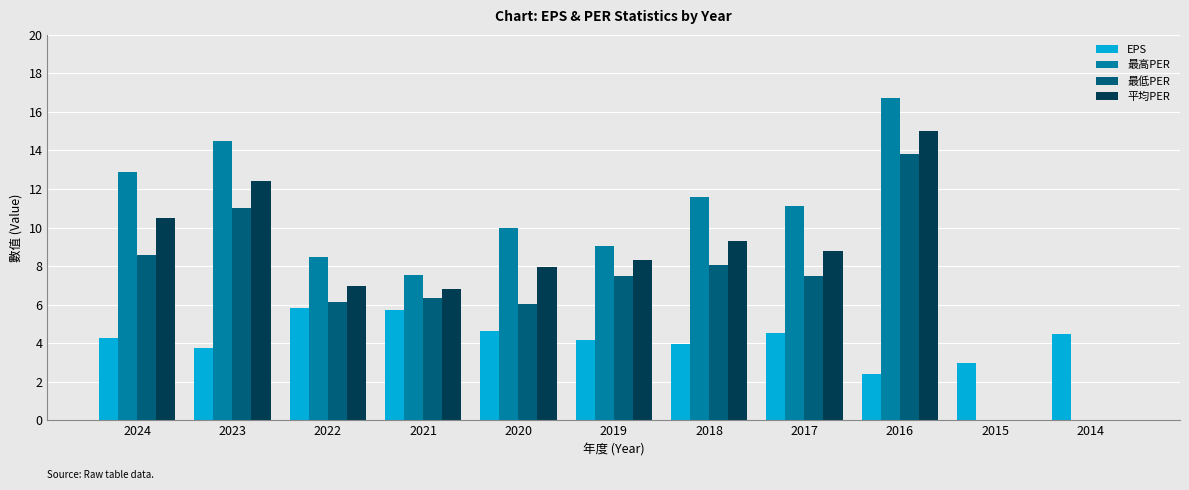

How many groups of bars are there?

11